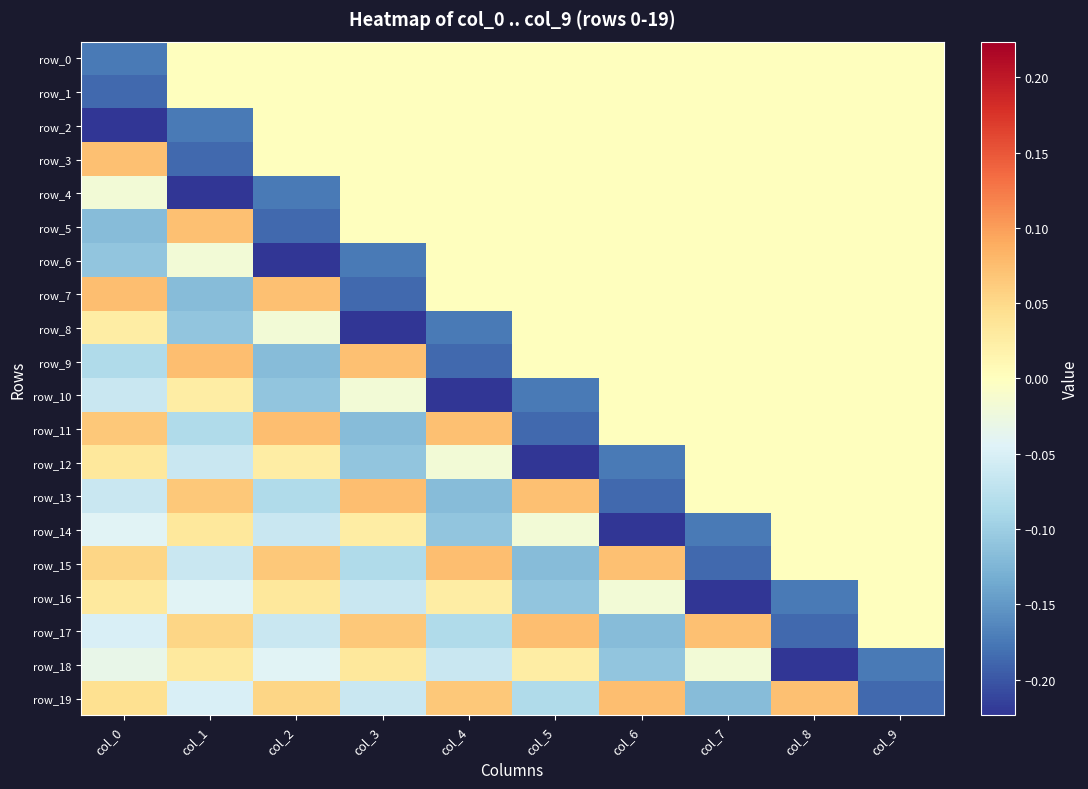

Reading left to right, list all the values displayed in this chart.

row_0: col_0=-0.2	col_1=0.0	col_2=0.0	col_3=0.0	col_4=0.0	col_5=0.0	col_6=0.0	col_7=0.0	col_8=0.0	col_9=0.0
row_1: col_0=-0.2	col_1=0.0	col_2=0.0	col_3=0.0	col_4=0.0	col_5=0.0	col_6=0.0	col_7=0.0	col_8=0.0	col_9=0.0
row_2: col_0=-0.2	col_1=-0.2	col_2=0.0	col_3=0.0	col_4=0.0	col_5=0.0	col_6=0.0	col_7=0.0	col_8=0.0	col_9=0.0
row_3: col_0=0.1	col_1=-0.2	col_2=0.0	col_3=0.0	col_4=0.0	col_5=0.0	col_6=0.0	col_7=0.0	col_8=0.0	col_9=0.0
row_4: col_0=-0.0	col_1=-0.2	col_2=-0.2	col_3=0.0	col_4=0.0	col_5=0.0	col_6=0.0	col_7=0.0	col_8=0.0	col_9=0.0
row_5: col_0=-0.1	col_1=0.1	col_2=-0.2	col_3=0.0	col_4=0.0	col_5=0.0	col_6=0.0	col_7=0.0	col_8=0.0	col_9=0.0
row_6: col_0=-0.1	col_1=-0.0	col_2=-0.2	col_3=-0.2	col_4=0.0	col_5=0.0	col_6=0.0	col_7=0.0	col_8=0.0	col_9=0.0
row_7: col_0=0.1	col_1=-0.1	col_2=0.1	col_3=-0.2	col_4=0.0	col_5=0.0	col_6=0.0	col_7=0.0	col_8=0.0	col_9=0.0
row_8: col_0=0.0	col_1=-0.1	col_2=-0.0	col_3=-0.2	col_4=-0.2	col_5=0.0	col_6=0.0	col_7=0.0	col_8=0.0	col_9=0.0
row_9: col_0=-0.1	col_1=0.1	col_2=-0.1	col_3=0.1	col_4=-0.2	col_5=0.0	col_6=0.0	col_7=0.0	col_8=0.0	col_9=0.0
row_10: col_0=-0.1	col_1=0.0	col_2=-0.1	col_3=-0.0	col_4=-0.2	col_5=-0.2	col_6=0.0	col_7=0.0	col_8=0.0	col_9=0.0
row_11: col_0=0.1	col_1=-0.1	col_2=0.1	col_3=-0.1	col_4=0.1	col_5=-0.2	col_6=0.0	col_7=0.0	col_8=0.0	col_9=0.0
row_12: col_0=0.0	col_1=-0.1	col_2=0.0	col_3=-0.1	col_4=-0.0	col_5=-0.2	col_6=-0.2	col_7=0.0	col_8=0.0	col_9=0.0
row_13: col_0=-0.1	col_1=0.1	col_2=-0.1	col_3=0.1	col_4=-0.1	col_5=0.1	col_6=-0.2	col_7=0.0	col_8=0.0	col_9=0.0
row_14: col_0=-0.0	col_1=0.0	col_2=-0.1	col_3=0.0	col_4=-0.1	col_5=-0.0	col_6=-0.2	col_7=-0.2	col_8=0.0	col_9=0.0
row_15: col_0=0.1	col_1=-0.1	col_2=0.1	col_3=-0.1	col_4=0.1	col_5=-0.1	col_6=0.1	col_7=-0.2	col_8=0.0	col_9=0.0
row_16: col_0=0.0	col_1=-0.0	col_2=0.0	col_3=-0.1	col_4=0.0	col_5=-0.1	col_6=-0.0	col_7=-0.2	col_8=-0.2	col_9=0.0
row_17: col_0=-0.0	col_1=0.1	col_2=-0.1	col_3=0.1	col_4=-0.1	col_5=0.1	col_6=-0.1	col_7=0.1	col_8=-0.2	col_9=0.0
row_18: col_0=-0.0	col_1=0.0	col_2=-0.0	col_3=0.0	col_4=-0.1	col_5=0.0	col_6=-0.1	col_7=-0.0	col_8=-0.2	col_9=-0.2
row_19: col_0=0.0	col_1=-0.0	col_2=0.1	col_3=-0.1	col_4=0.1	col_5=-0.1	col_6=0.1	col_7=-0.1	col_8=0.1	col_9=-0.2